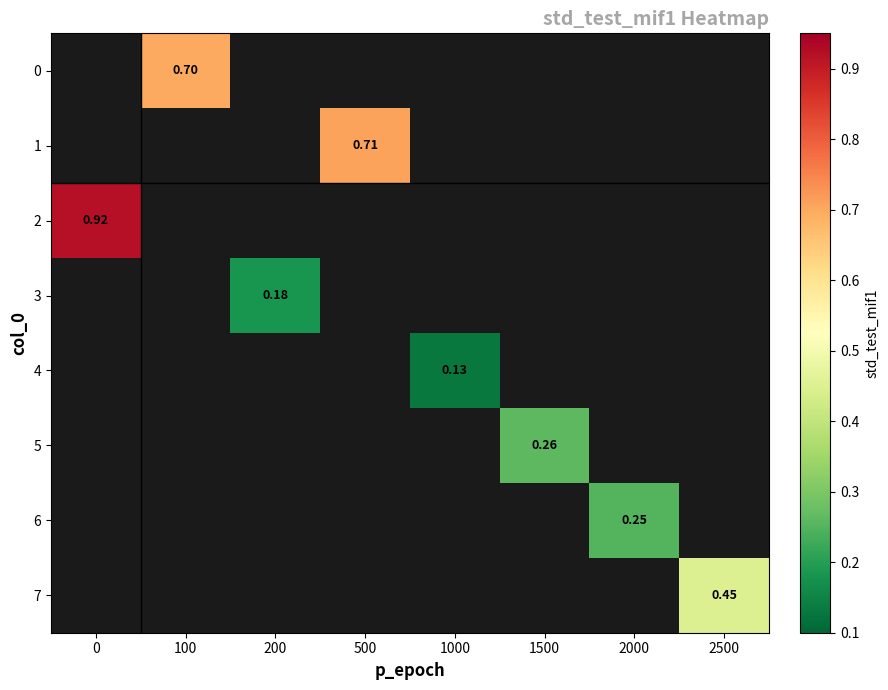

How many data points in 4 are above 0?

1